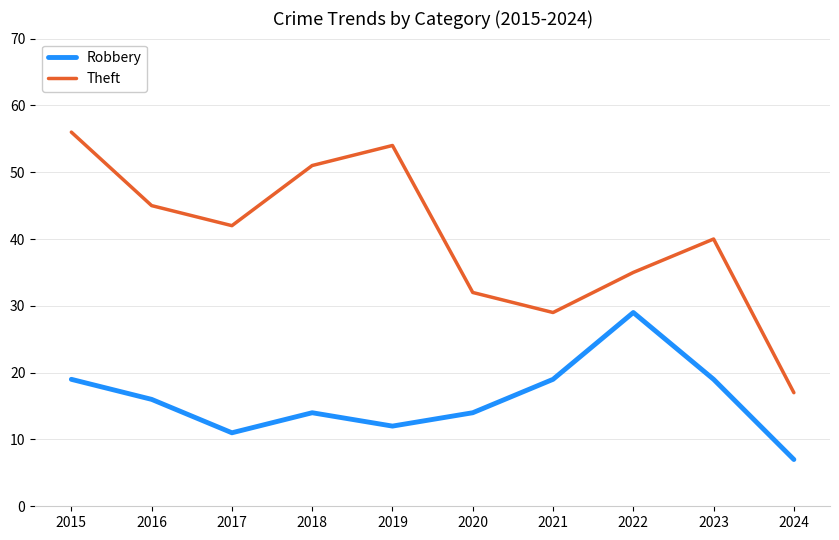

Which series has the largest total across all categories?

Theft